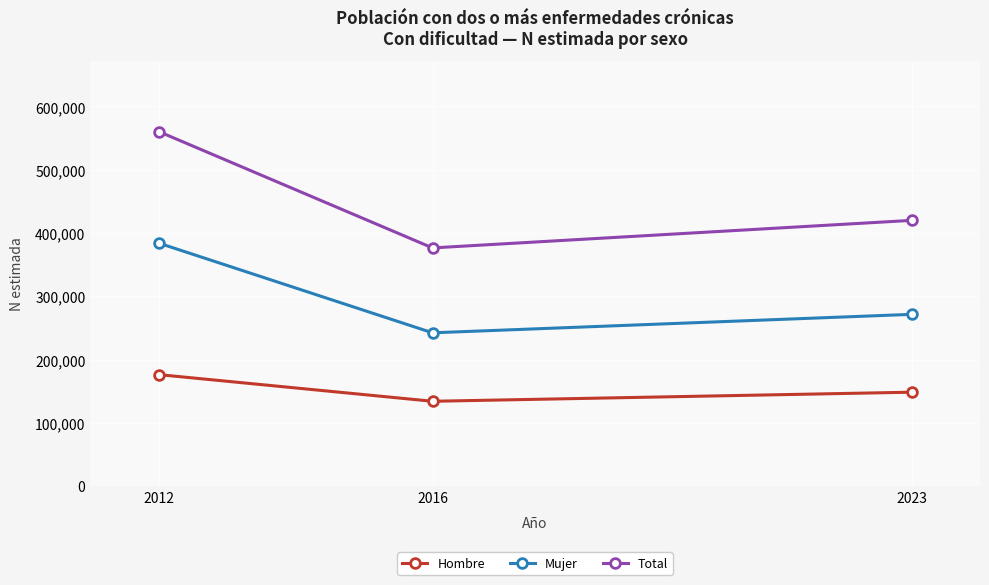

At which category is the sum across all series the highest?

2012